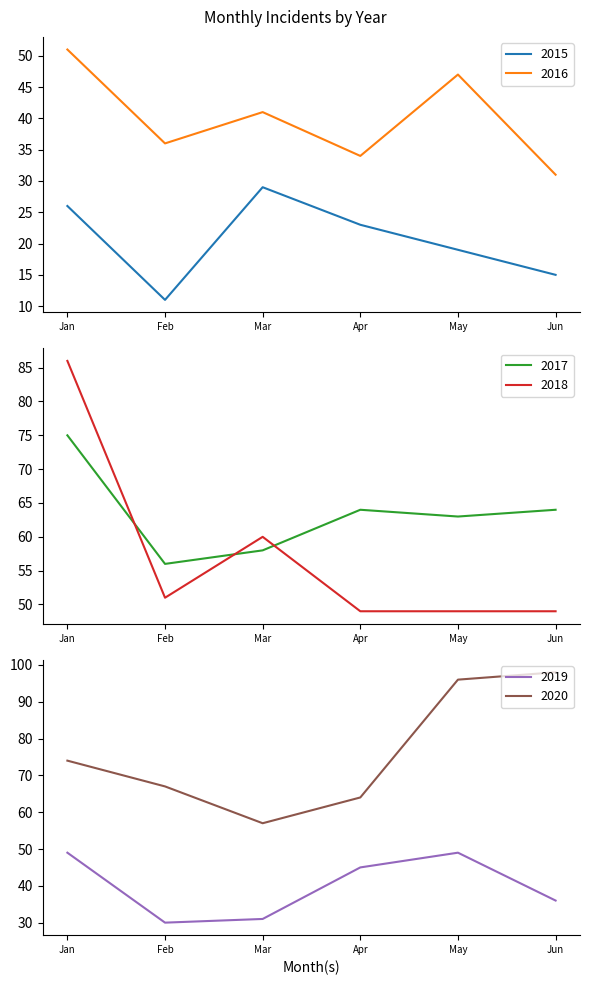

What is the maximum value for 2015?

29